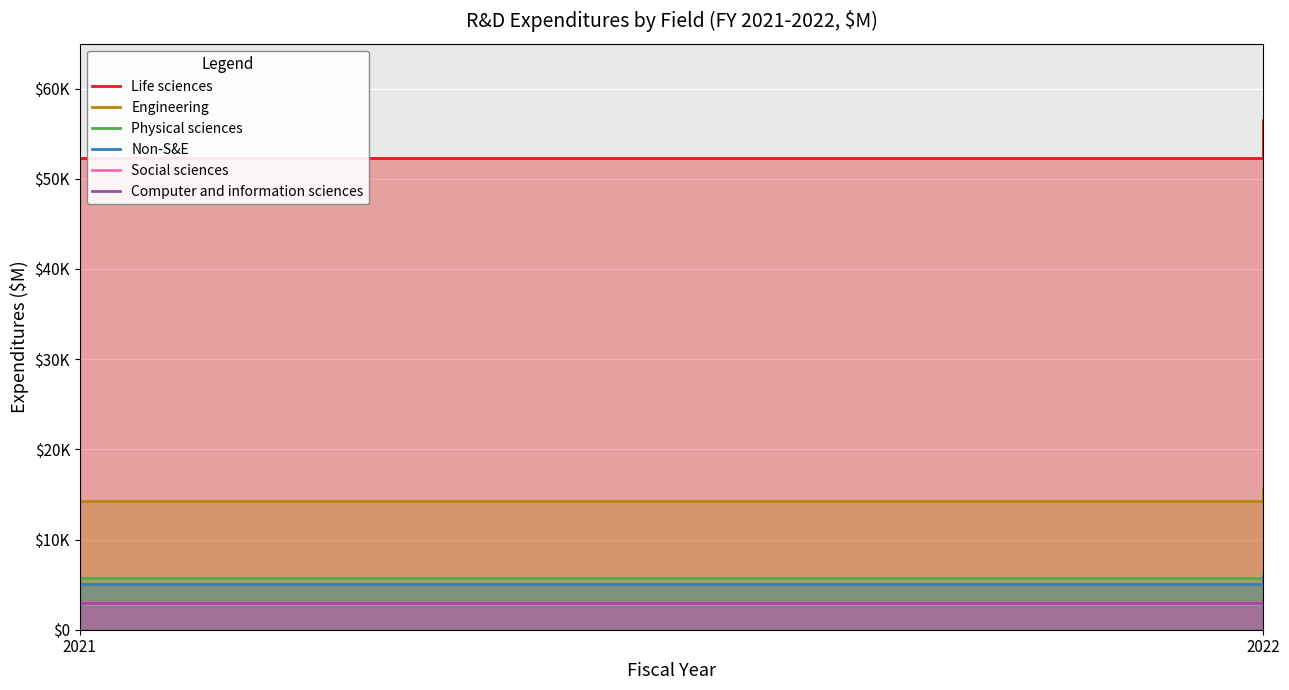

What is the difference between the maximum and minimum values in the Social sciences series?

337